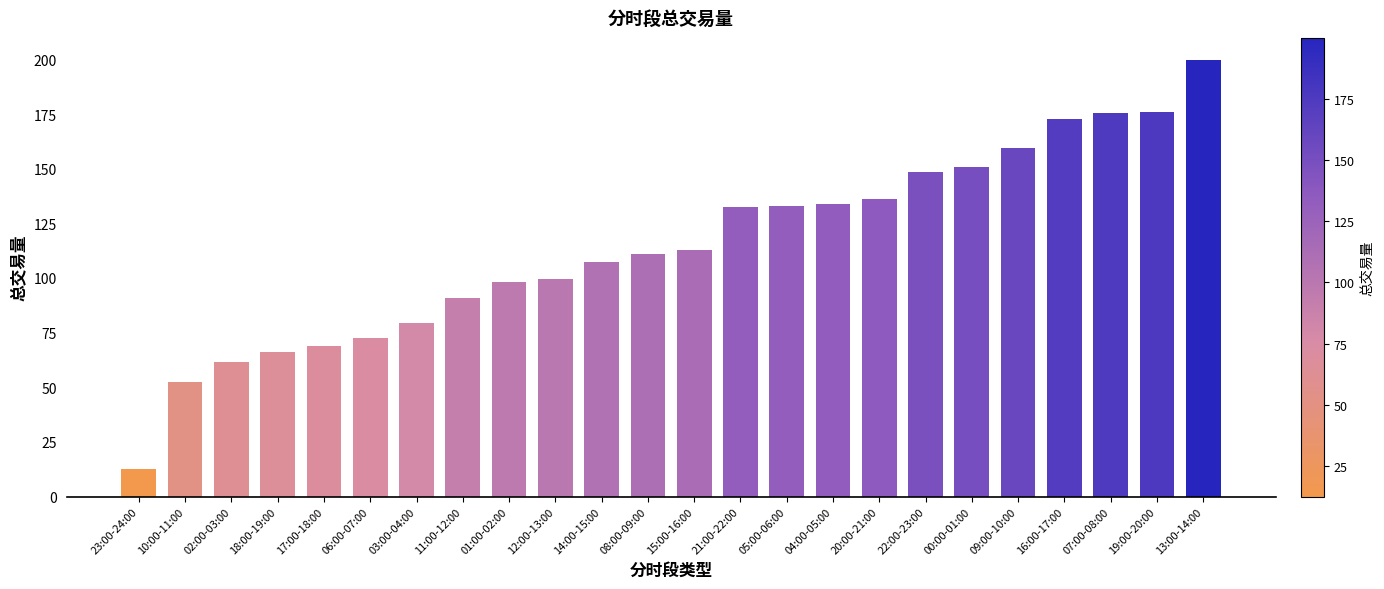

Where is the data nearest to the value 106?

14:00-15:00